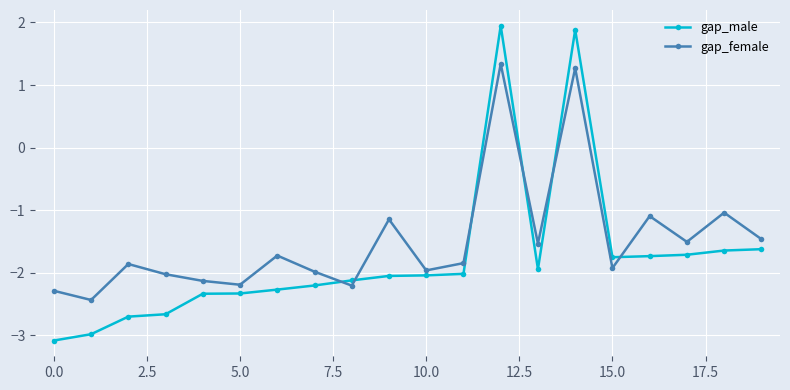

What is the smallest value displayed?

-3.1